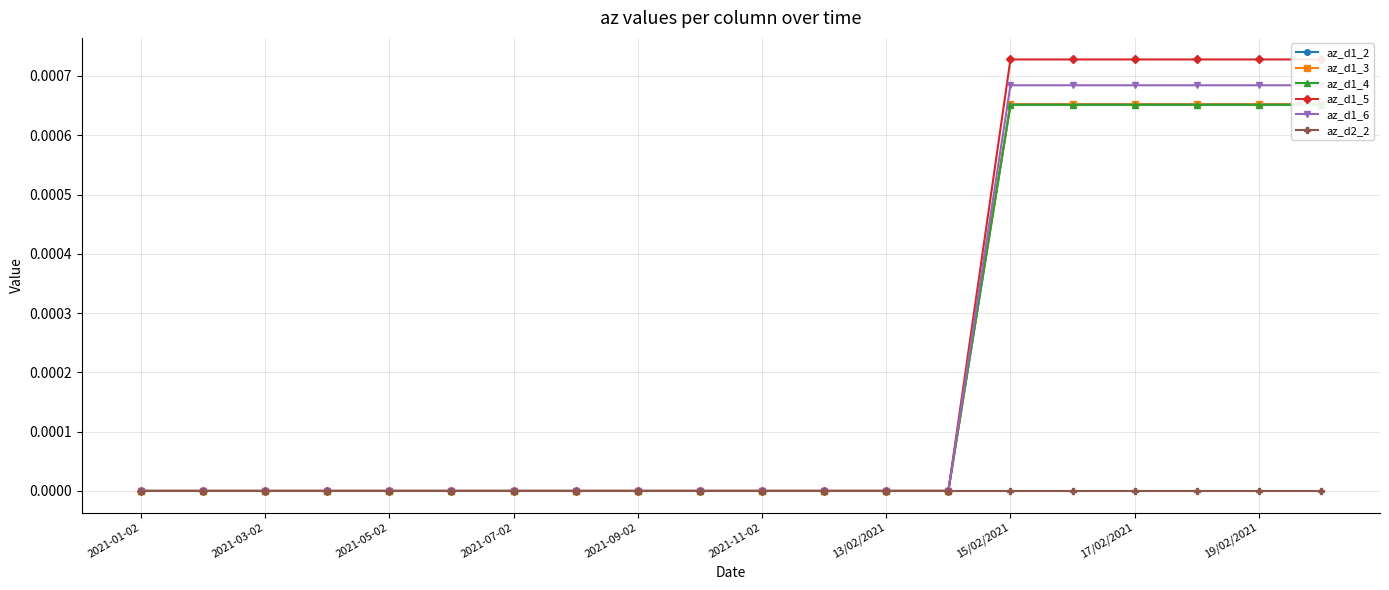

True or false: az_d1_2 and az_d1_5 cross at least once.

False